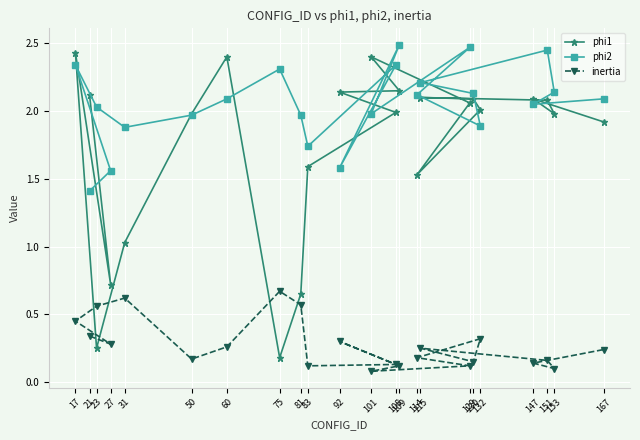

Count the inertia values in the range 0 to 1.

23